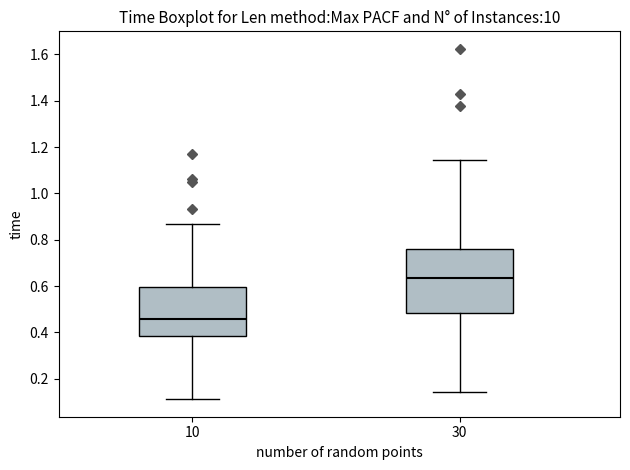

Which box's median line is the lowest?

10